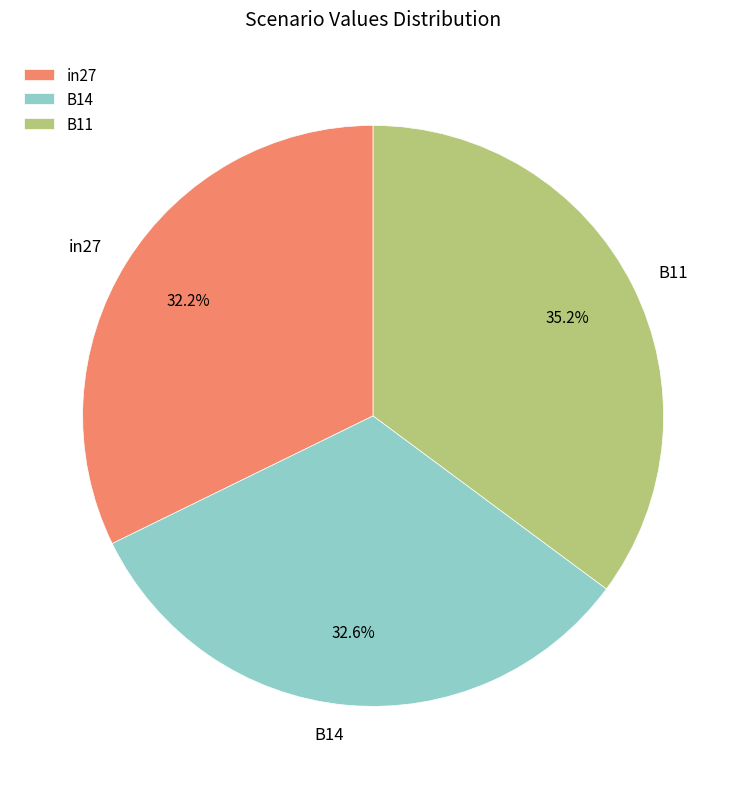

To the nearest percent, what portion does B11 represent?

35%